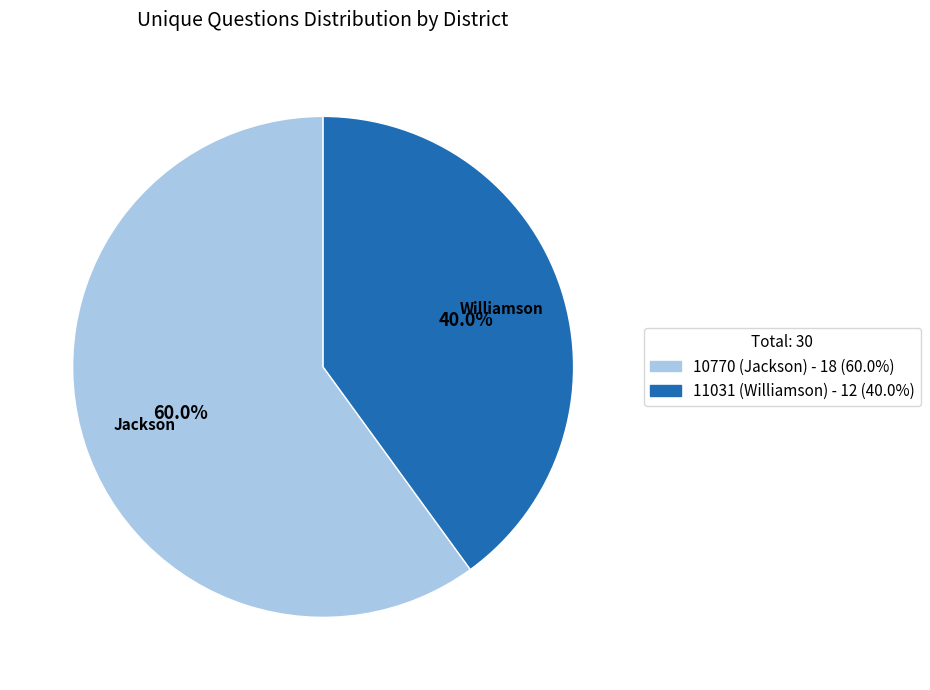

What percentage is the 10770 (Jackson) slice, to the nearest percent?

60%